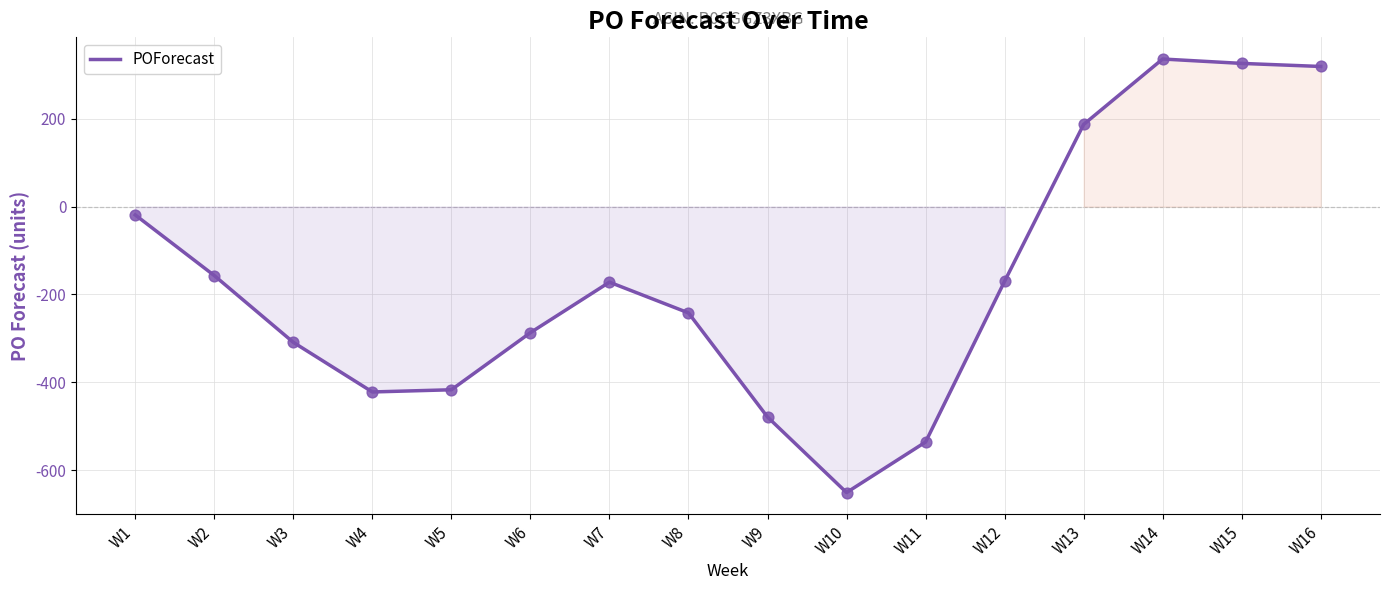

Which has a higher value, W7 or W3?

W7